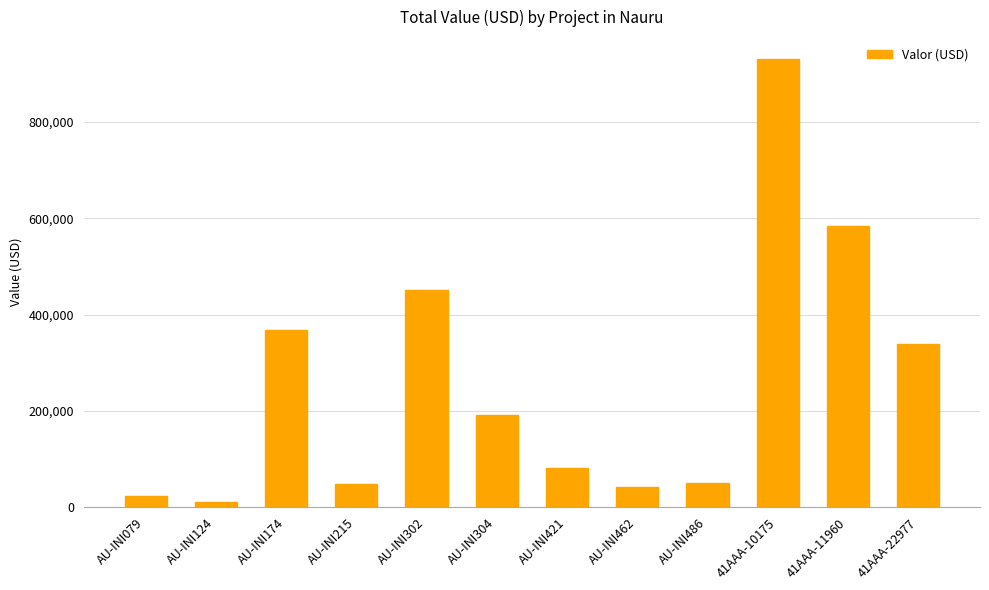

What is the change in value from AU-INI302 to AU-INI304?

-258827.3